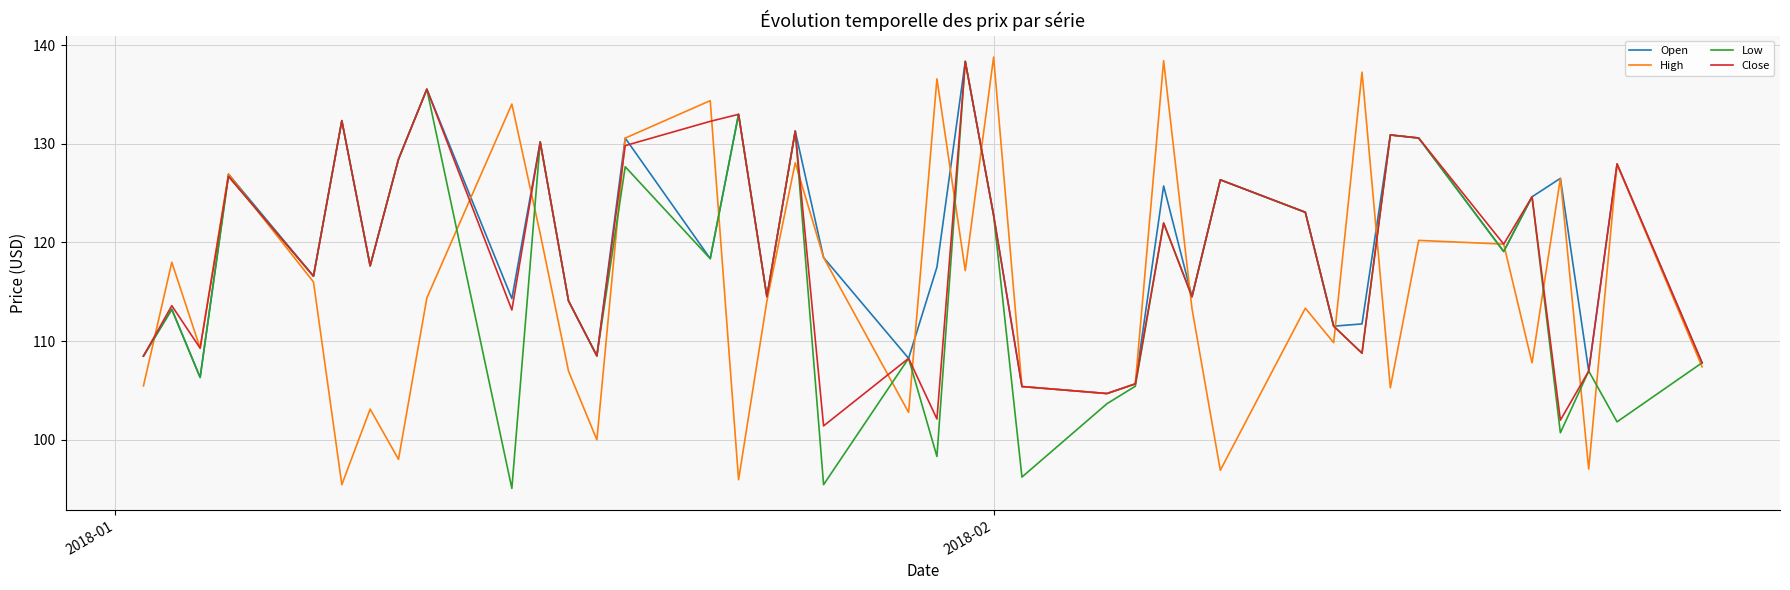

What are all the series names shown in the legend?

Open, High, Low, Close